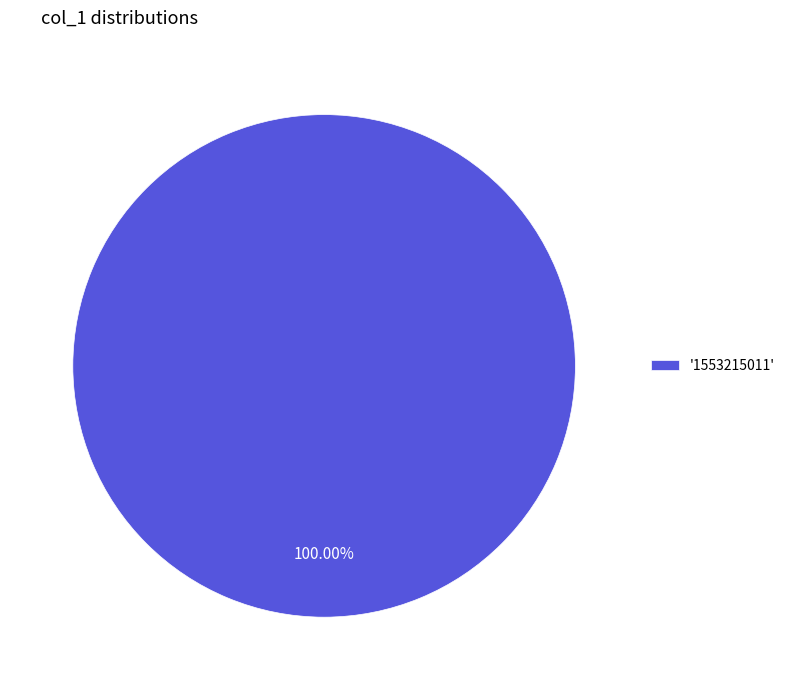

Does '1553215011' represent more than half of the total?

Yes